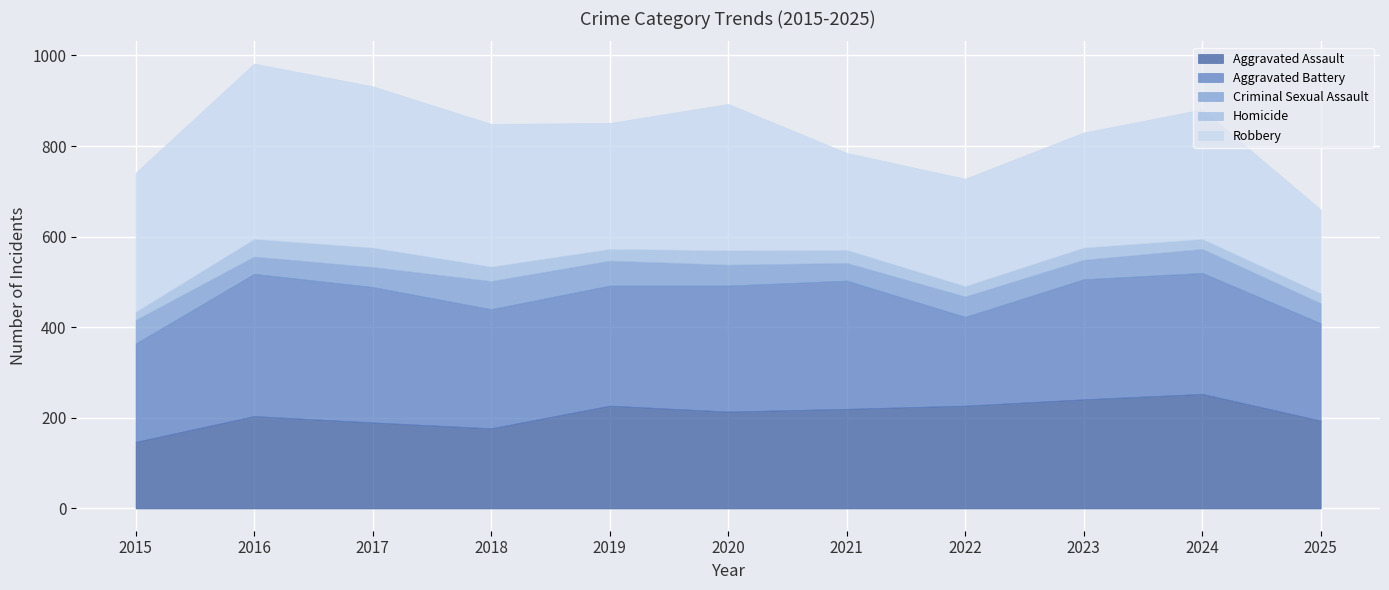

Reading left to right, list all the values displayed in this chart.

Aggravated Assault: 2015=147	2016=204	2017=190	2018=177	2019=227	2020=214	2021=220	2022=227	2023=241	2024=253	2025=194
Aggravated Battery: 2015=217	2016=314	2017=299	2018=263	2019=265	2020=278	2021=283	2022=196	2023=265	2024=267	2025=215
Criminal Sexual Assault: 2015=52	2016=38	2017=44	2018=62	2019=55	2020=46	2021=39	2022=45	2023=43	2024=53	2025=44
Homicide: 2015=18	2016=39	2017=43	2018=32	2019=26	2020=32	2021=29	2022=23	2023=27	2024=22	2025=22
Robbery: 2015=307	2016=387	2017=356	2018=315	2019=278	2020=323	2021=214	2022=237	2023=254	2024=286	2025=185